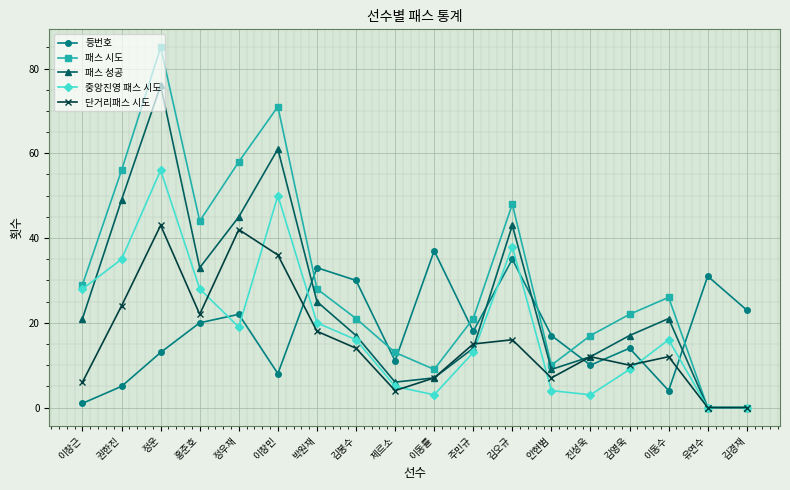

What is the label of the 16th point from the left?

이동수